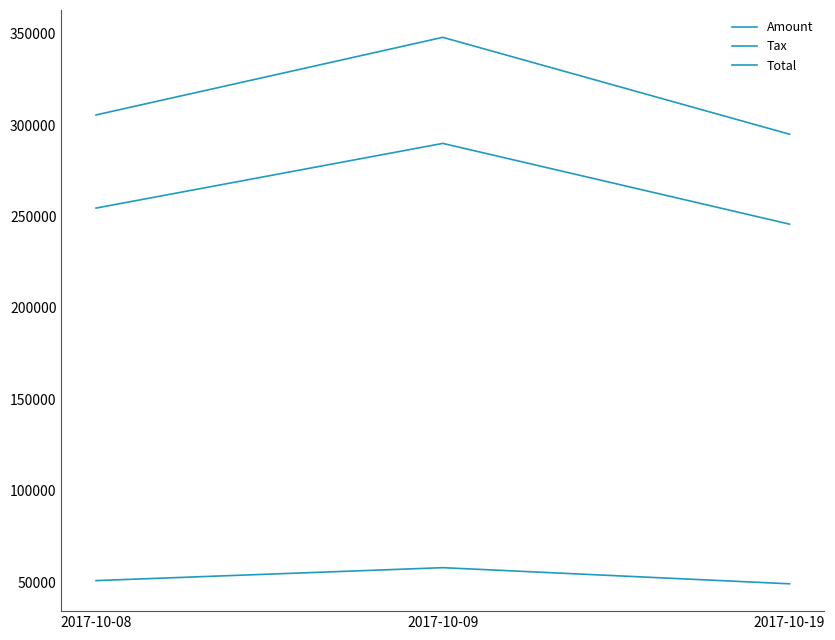

Is it true that Amount equals 254632.0 at 2017-10-08?

True